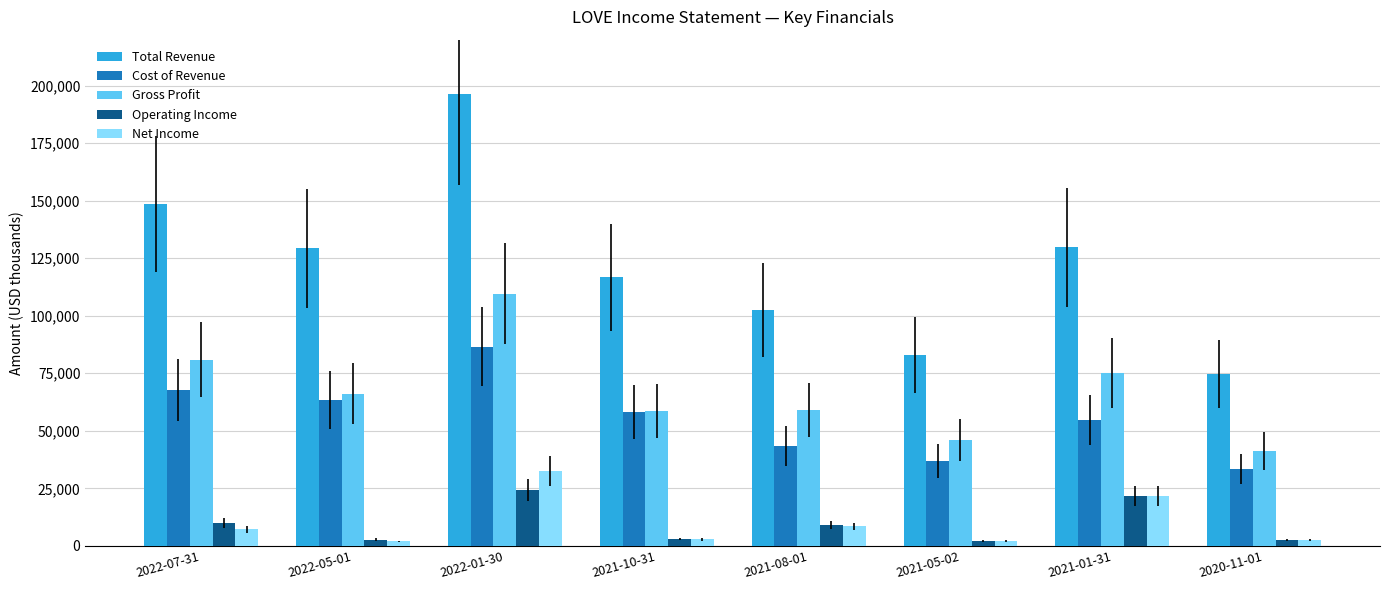

How many data points does each series have?

8